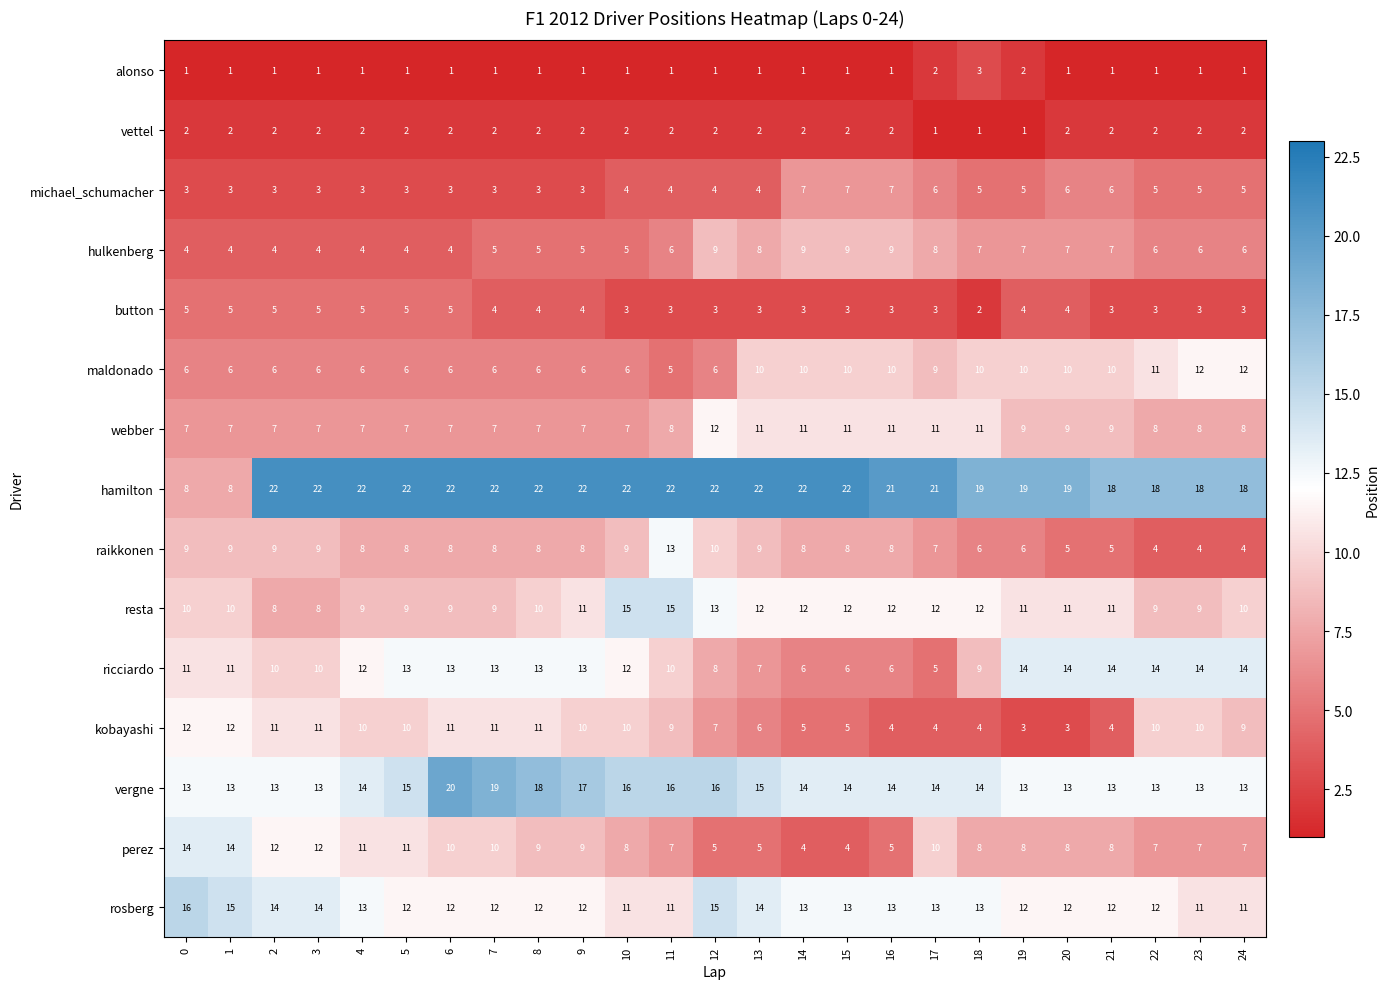

What is the sum of the michael_schumacher values at 15 and 4?

10